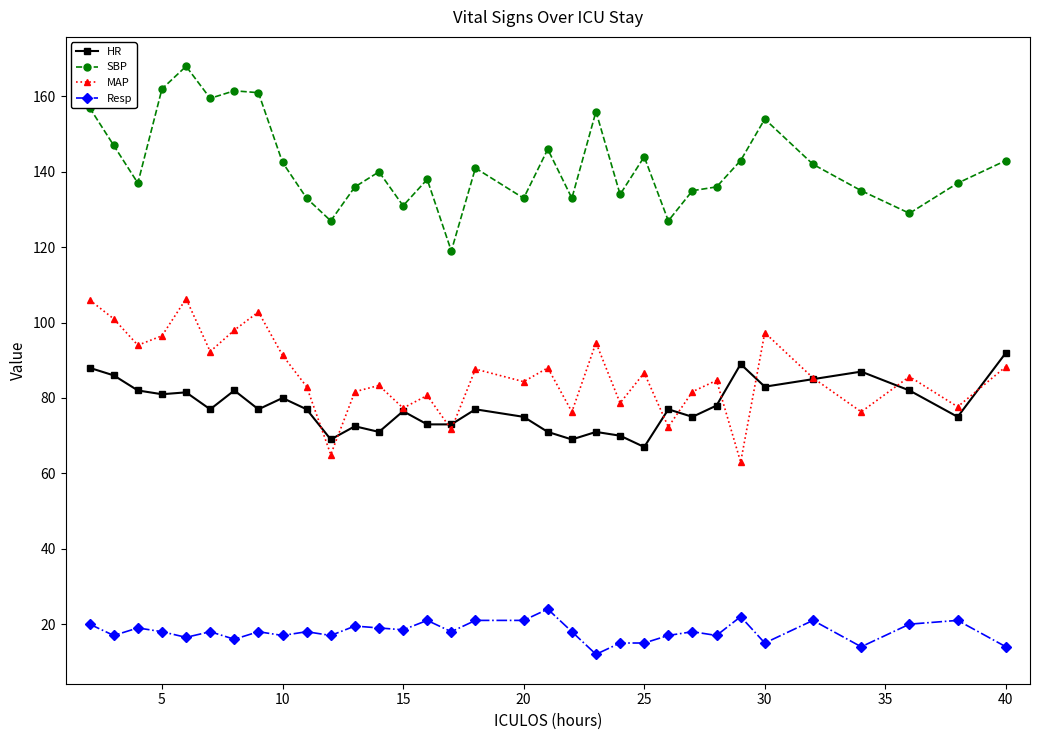

Which series has the largest range (max minus min)?

SBP